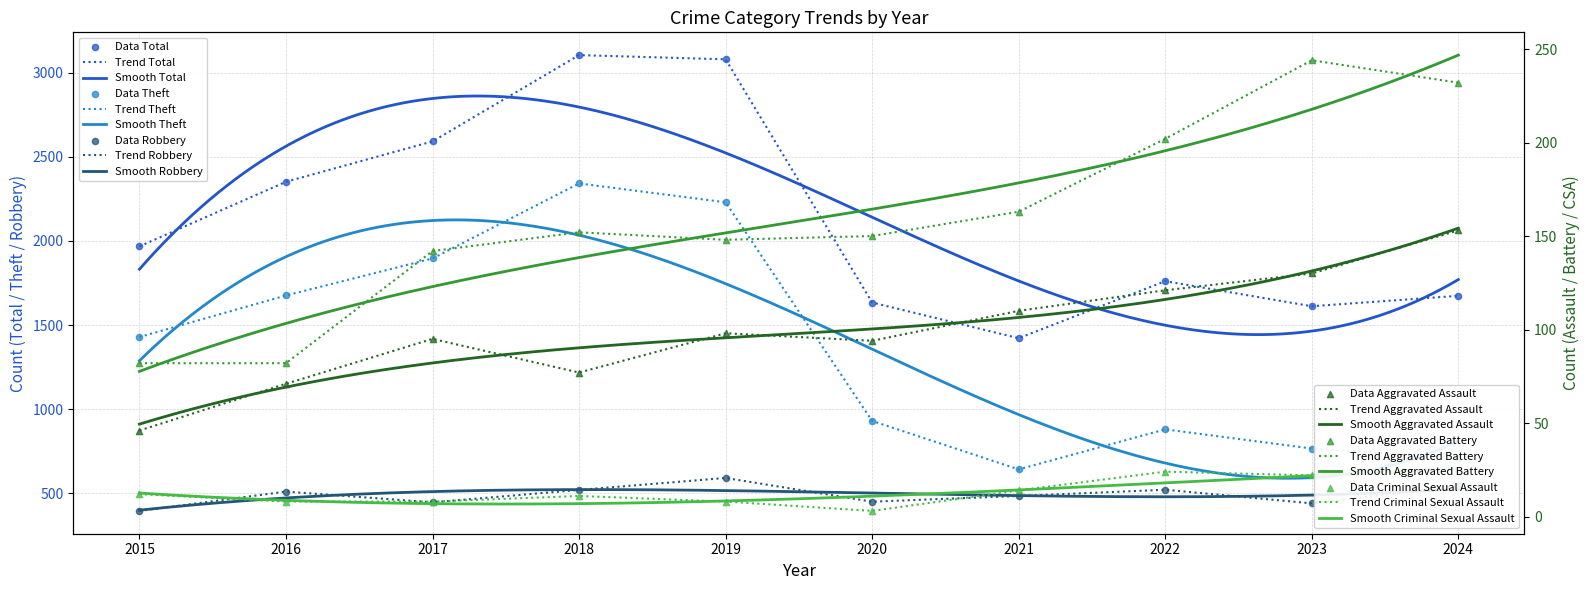

Which series reaches the minimum Y coordinate?

Criminal Sexual Assault